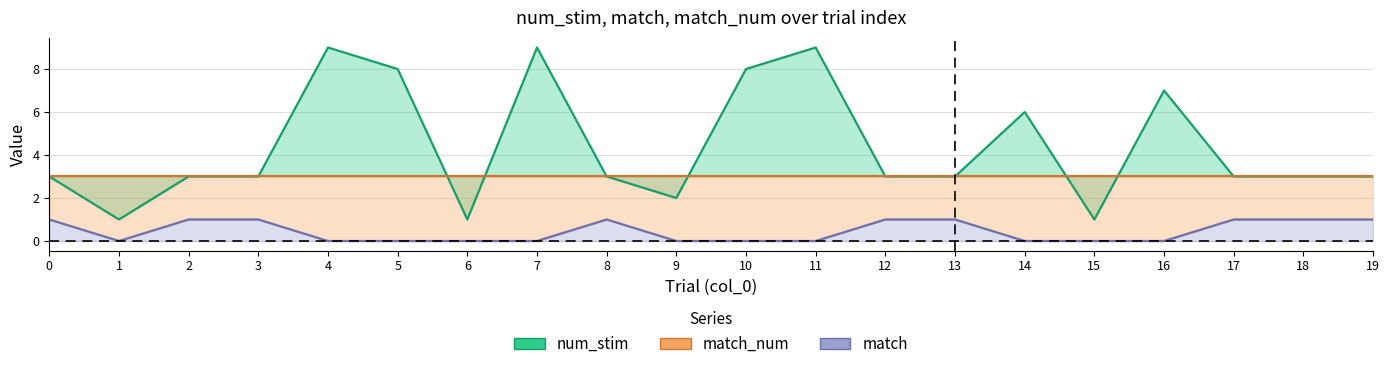

Count the num_stim values in the range 3 to 8.

13